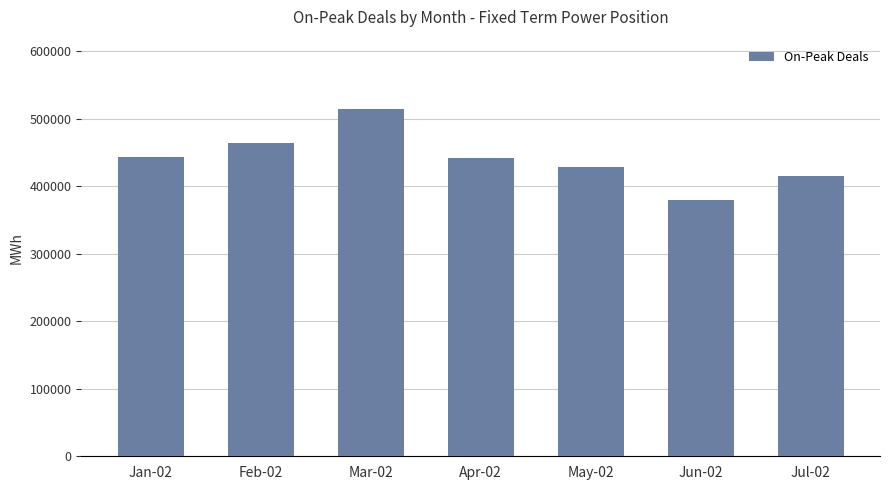

What is the difference between the maximum and minimum values?

134781.3